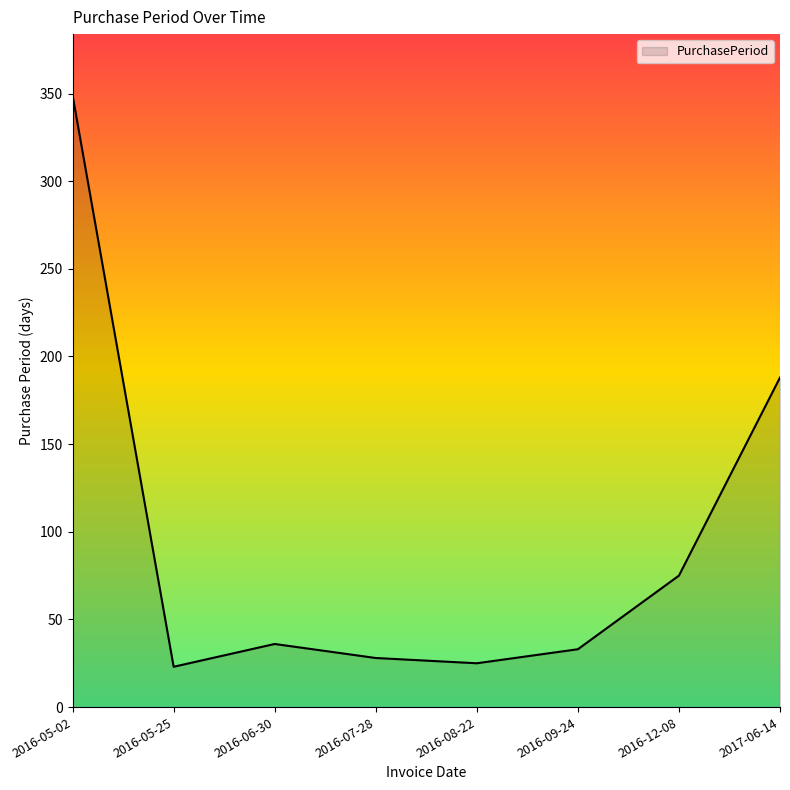

True or false: the data has more than 2 interior local peaks.

False